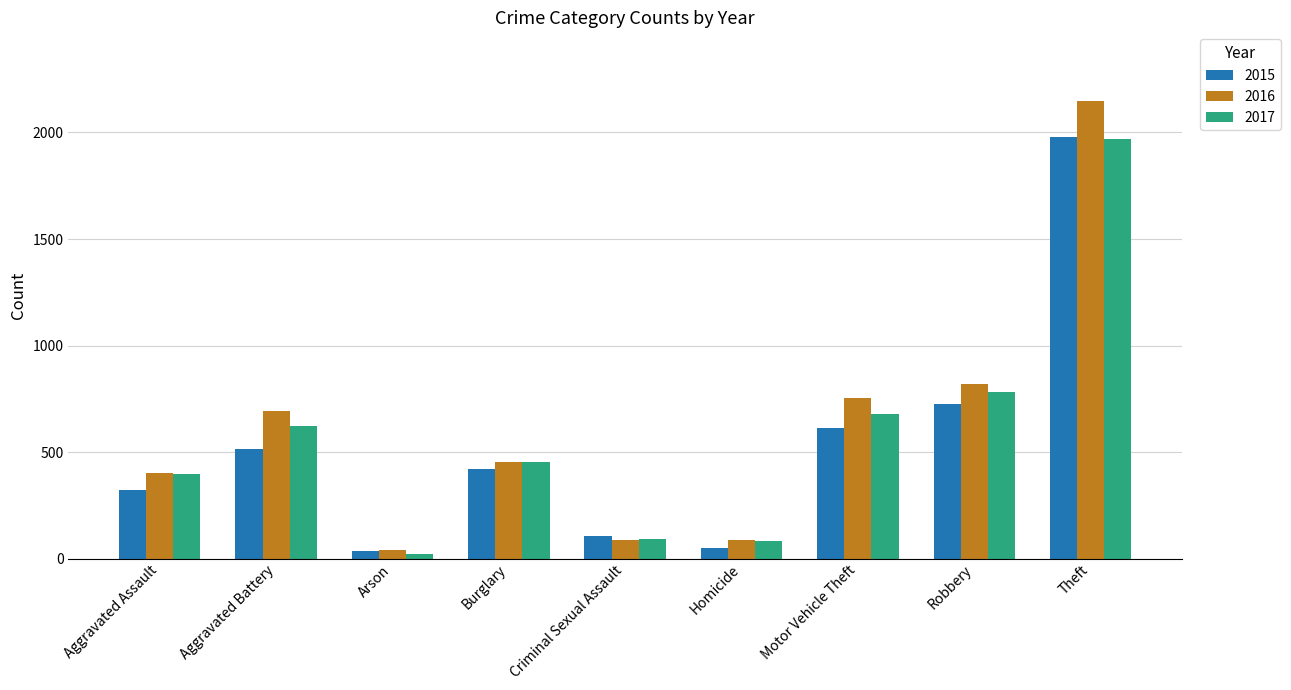

Is the value of 2017 at Aggravated Assault greater than the value of 2015 at Motor Vehicle Theft?

No